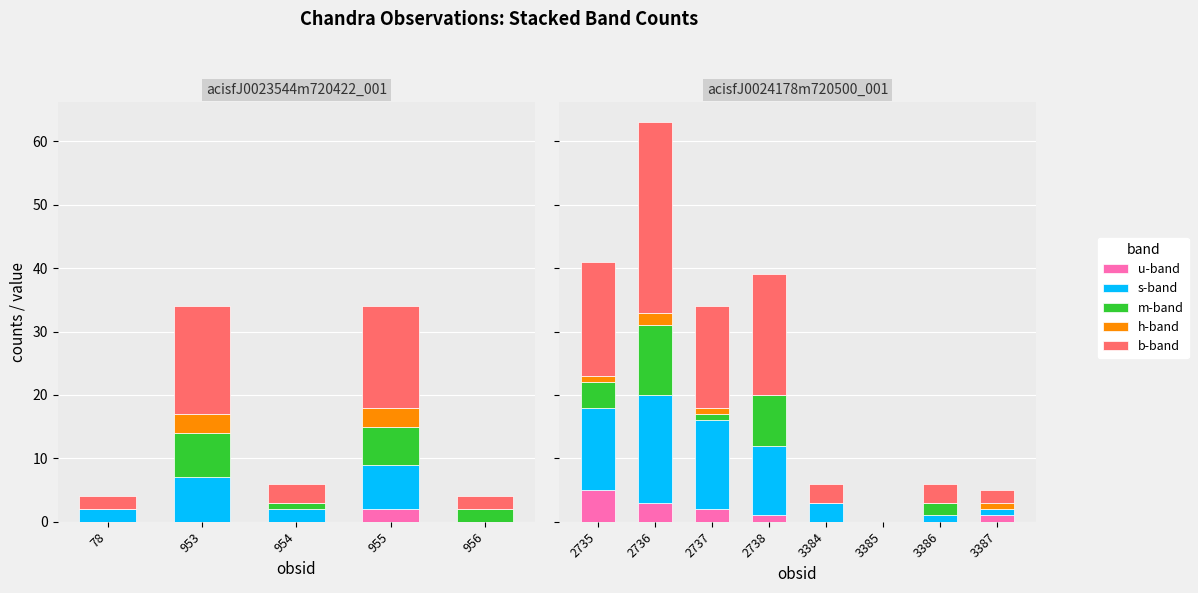

The m-band series shows 5 at 2735. True or false?

False